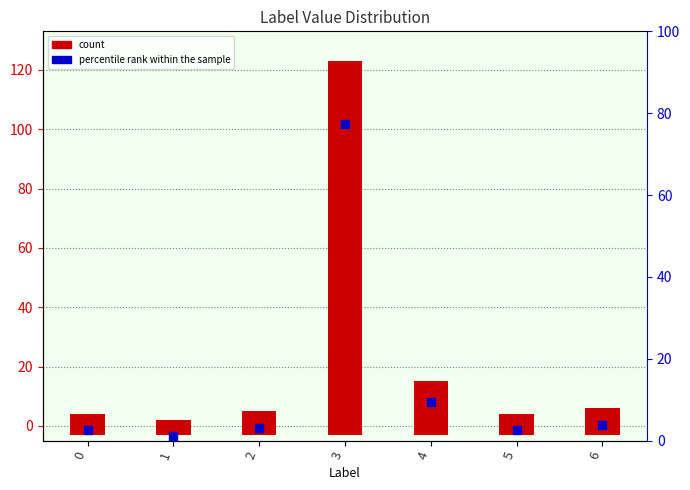

What are all the series names shown in the legend?

count, percentile rank within the sample